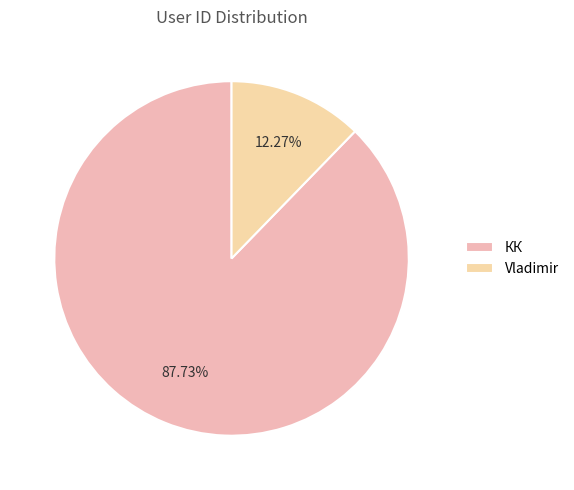

How many slices are in this pie chart?

2